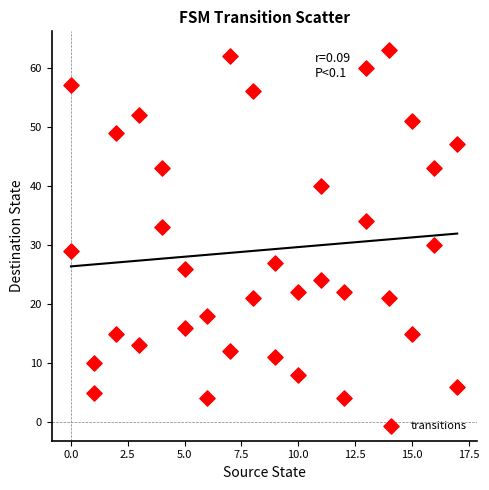

What is the range of Y values (max minus min)?

59